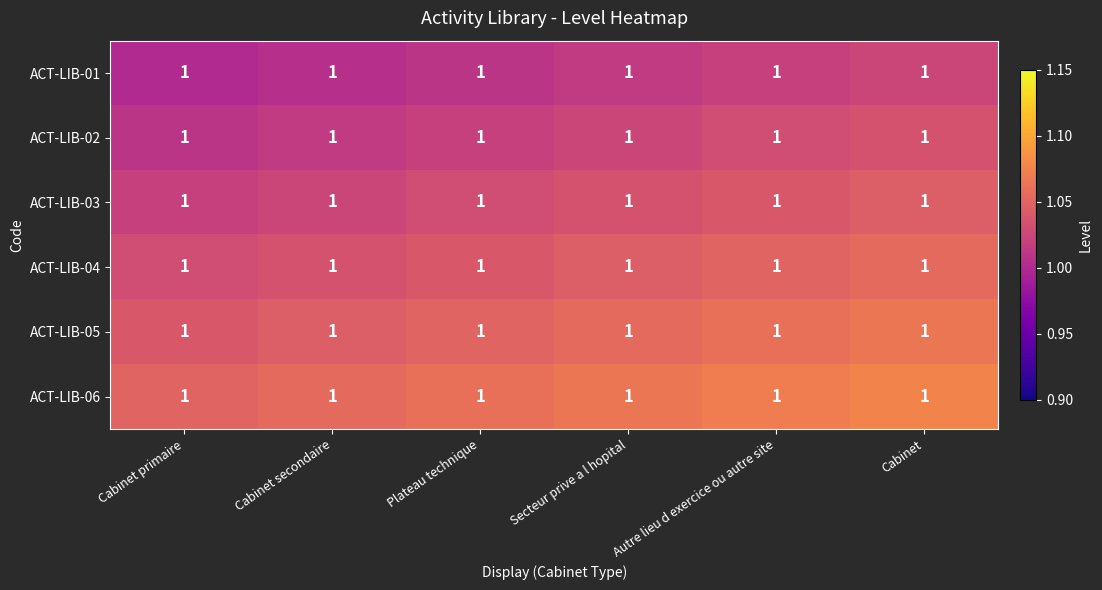

Which series has the largest range (max minus min)?

ACT-LIB-01